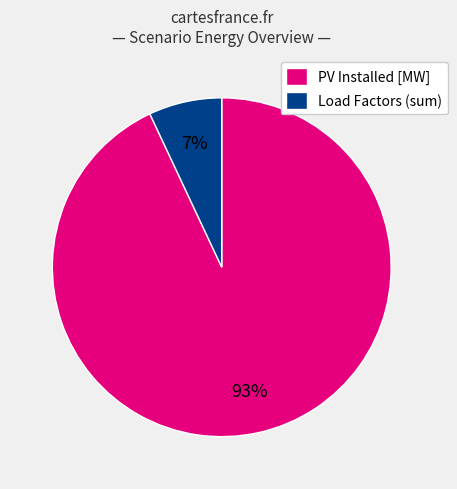

To the nearest percent, what is the average slice percentage?

50%